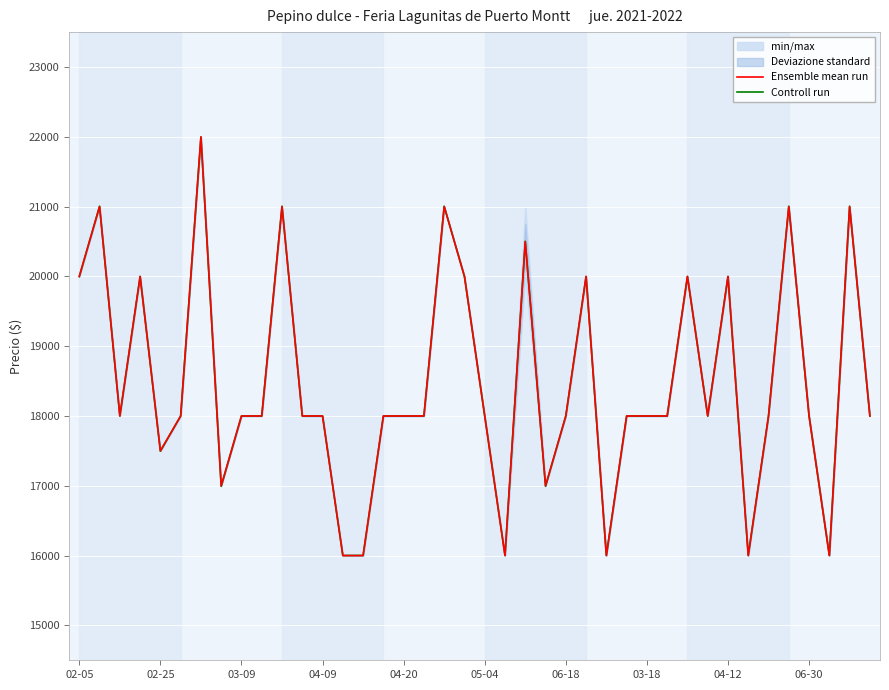

What is the highest value of the Controll run series?

21996